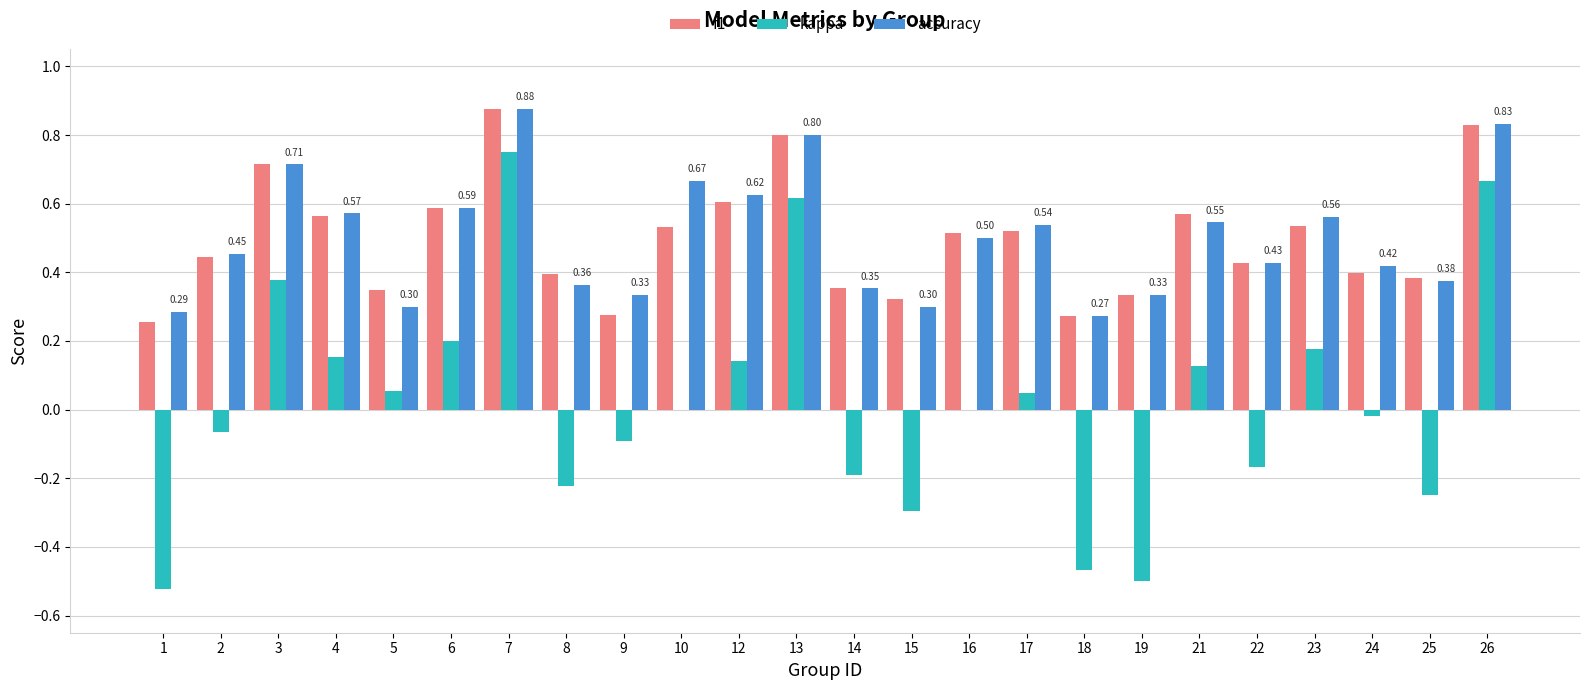

What is the total value across all series at 10?

1.2